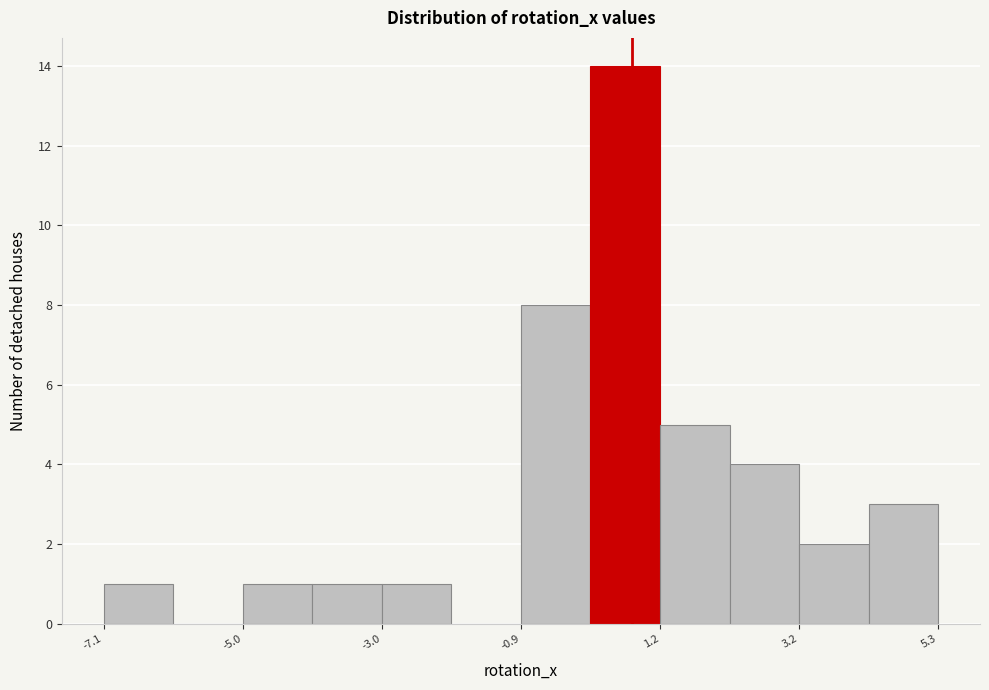

Read against the x-axis, roughly where is the centre of the tallest bar?

0.5